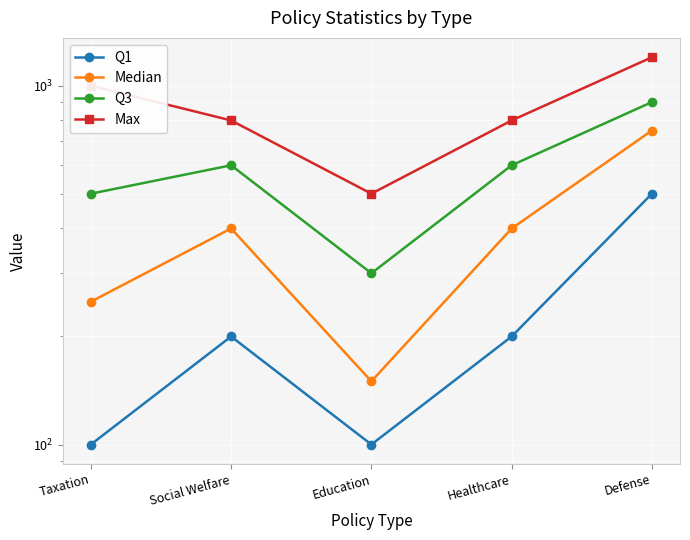

Is the value of Q3 at Education greater than the value of Q1 at Healthcare?

Yes